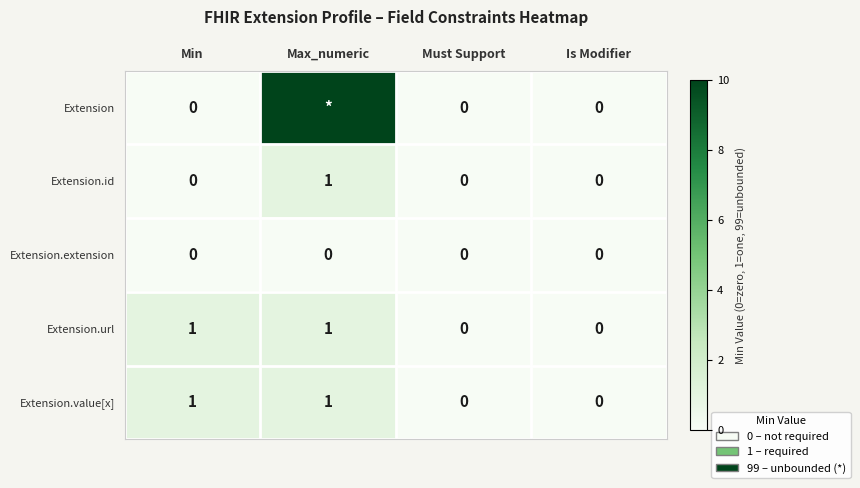

At which category is the sum across all series the highest?

Max_numeric